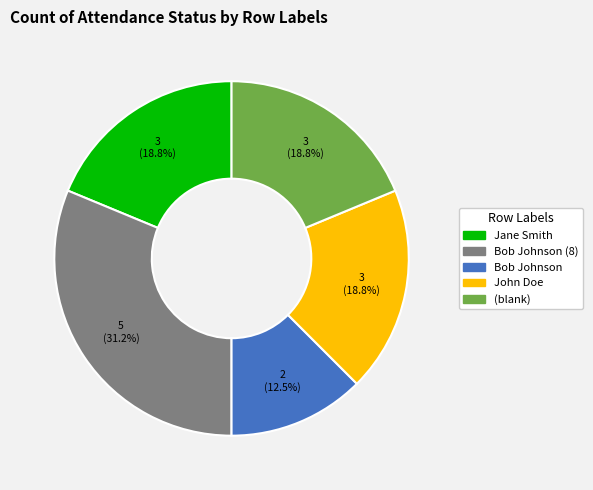

The Bob Johnson (8) slice represents 31% of the pie. True or false?

True